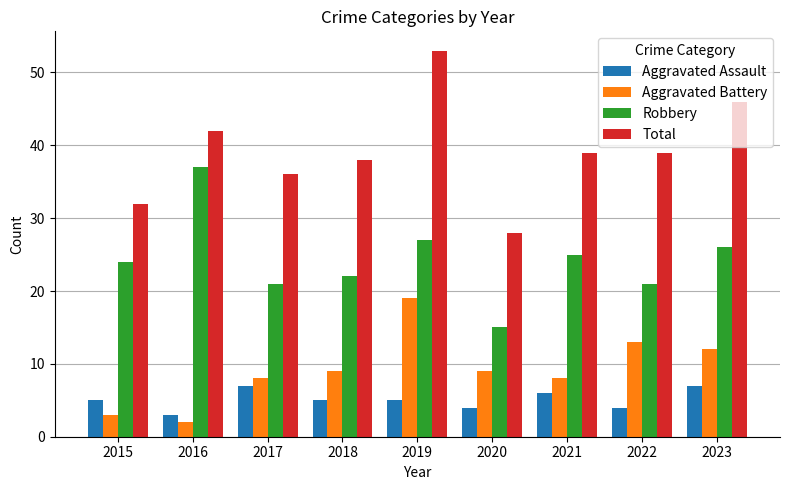

How many distinct data groups are displayed?

4